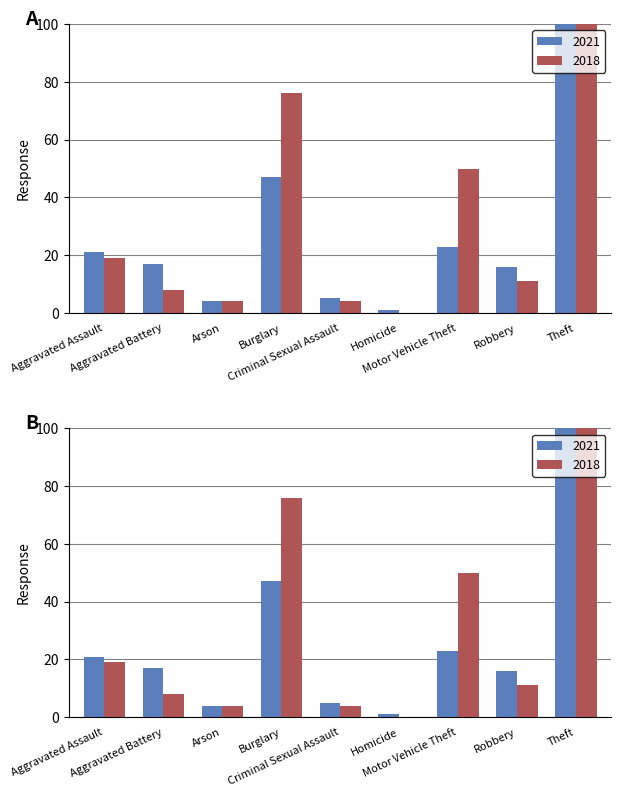

What is the difference between the highest and lowest values at Burglary?

29